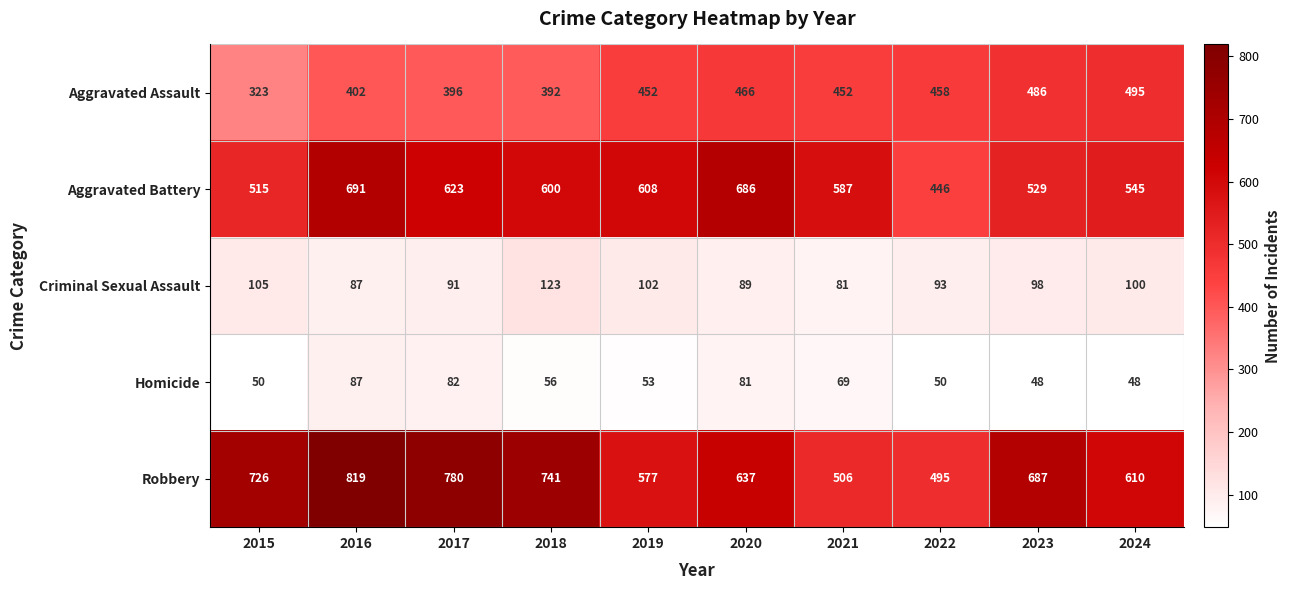

Which category has the highest value across all series?

2016